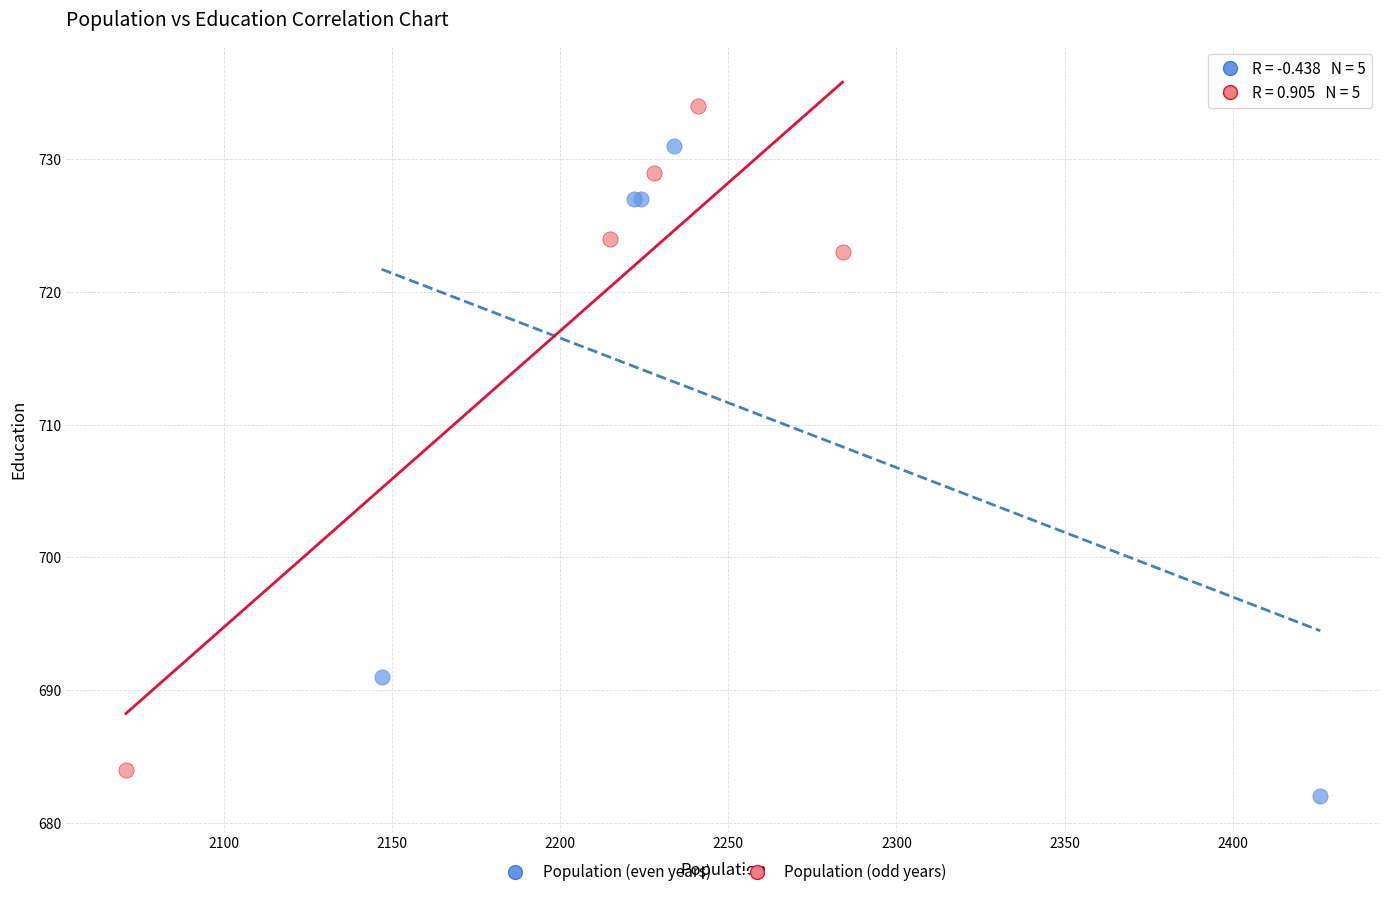

Which series has the largest Y range (max minus min)?

Population (odd years)